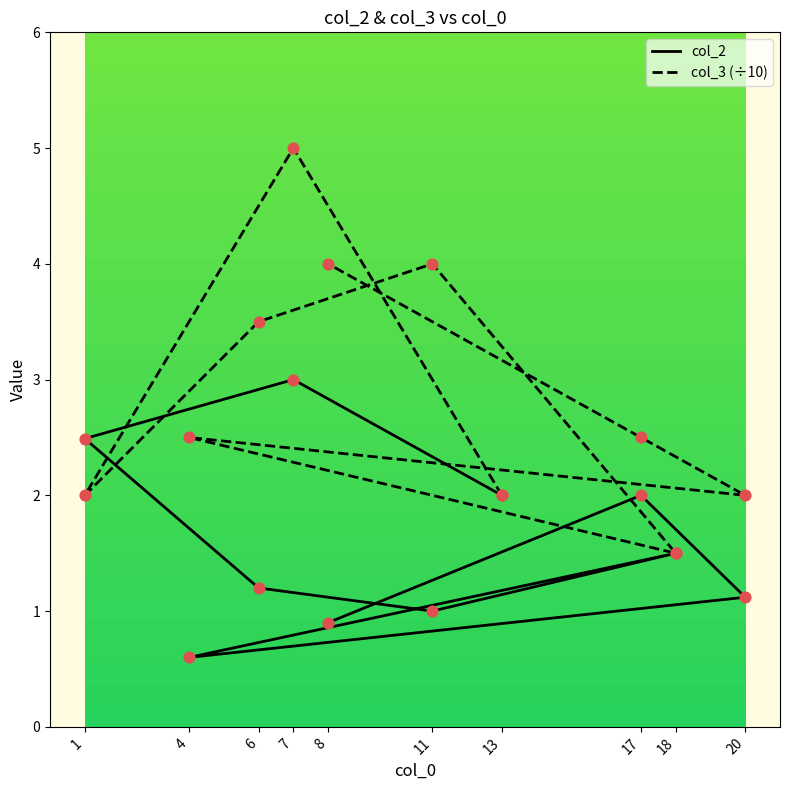

What are all the series names shown in the legend?

col_2, col_3 (÷10)